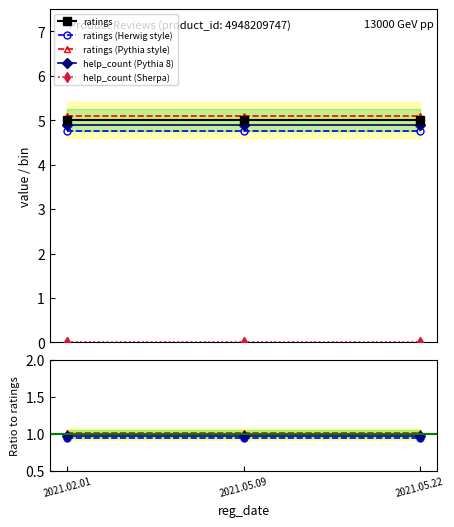

What value does the ratings series have at 2021.05.09?

5